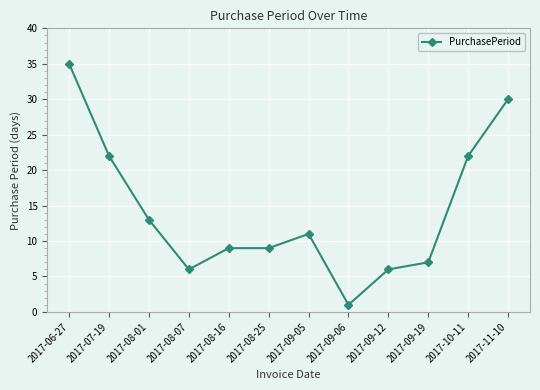

Does the chart display data point markers on the line(s)?

Yes